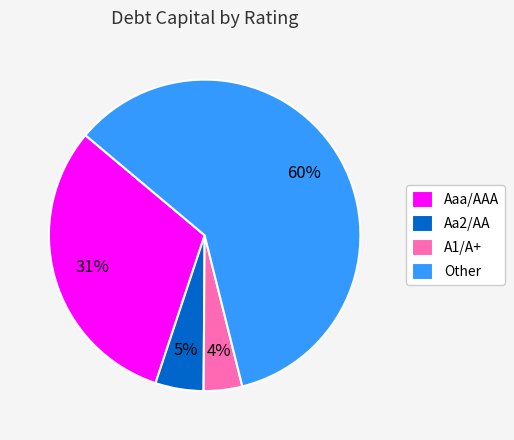

To the nearest percent, what portion does A1/A+ represent?

4%